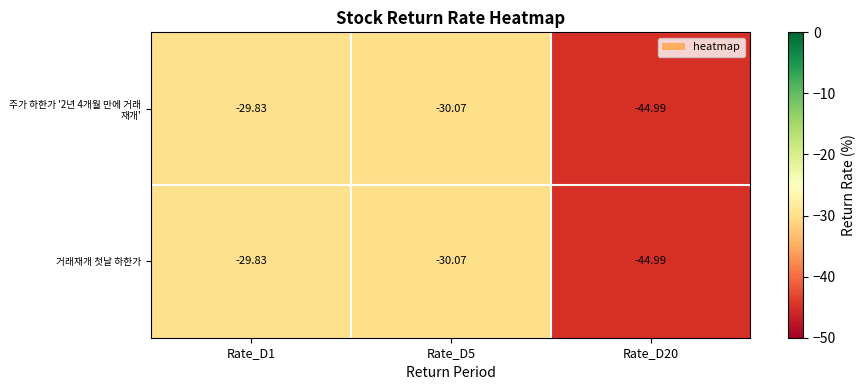

Is the value of 거래재개 첫날 하한가 at Rate_D1 greater than the value of 주가 하한가 '2년 4개월 만에 거래 재개' at Rate_D5?

Yes